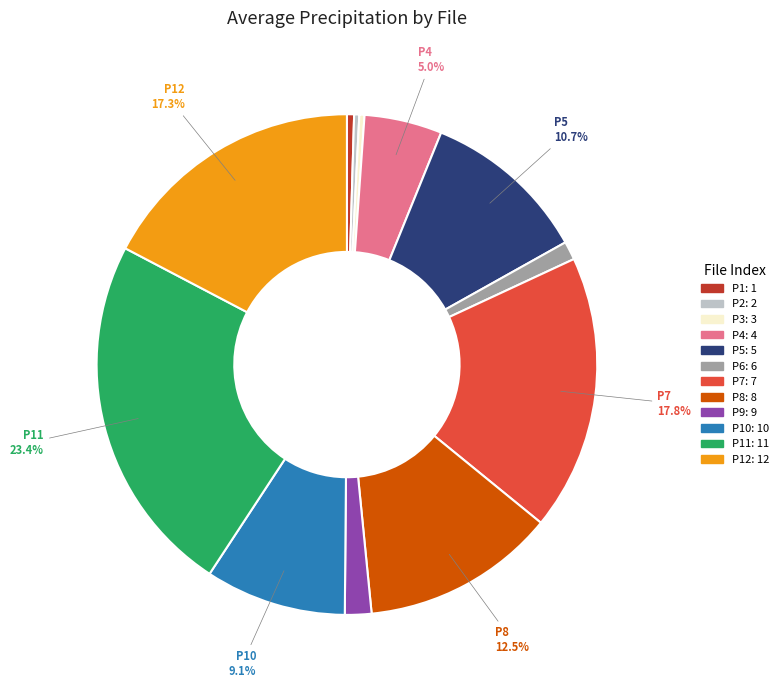

Is there a majority slice in this chart?

No